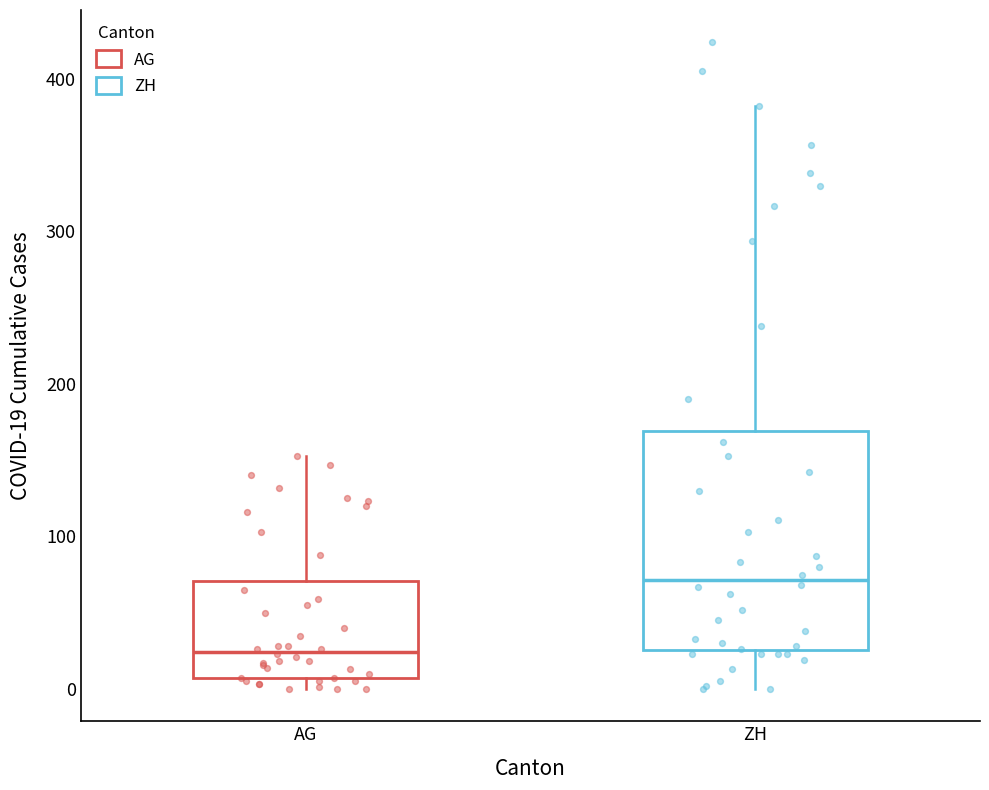

Which box has the lowest median line?

AG